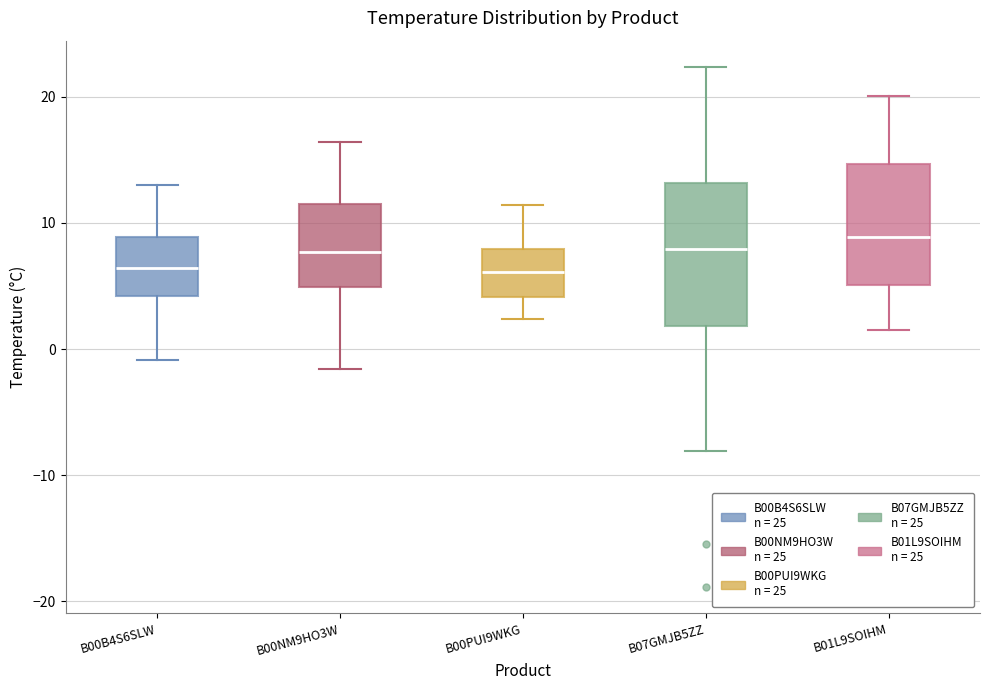

Comparing the boxes themselves (not the whiskers), which one is the tallest?

B07GMJB5ZZ